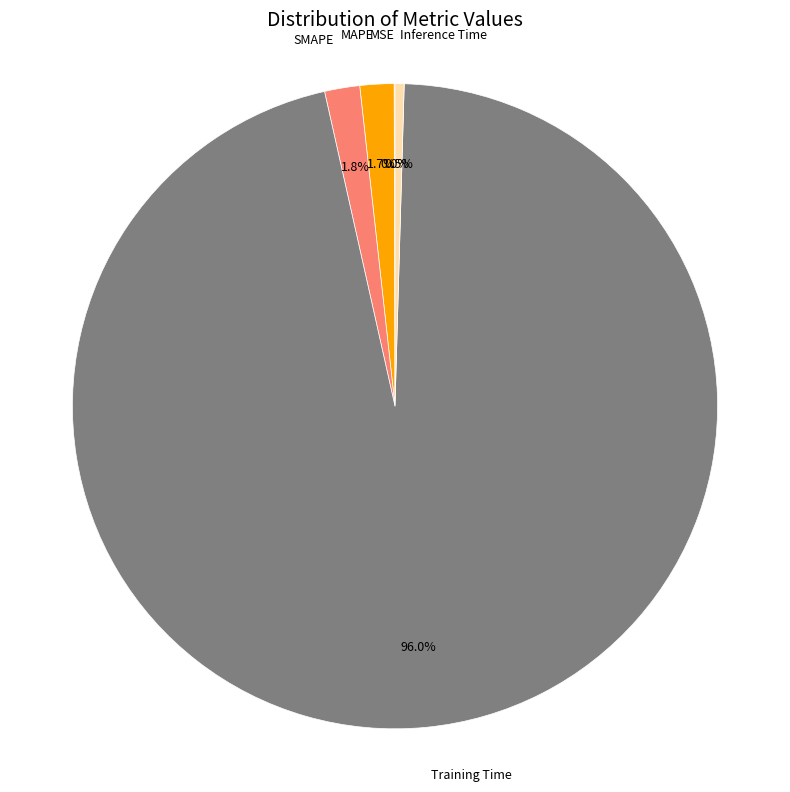

Is there any slice that represents more than half of the pie?

Yes